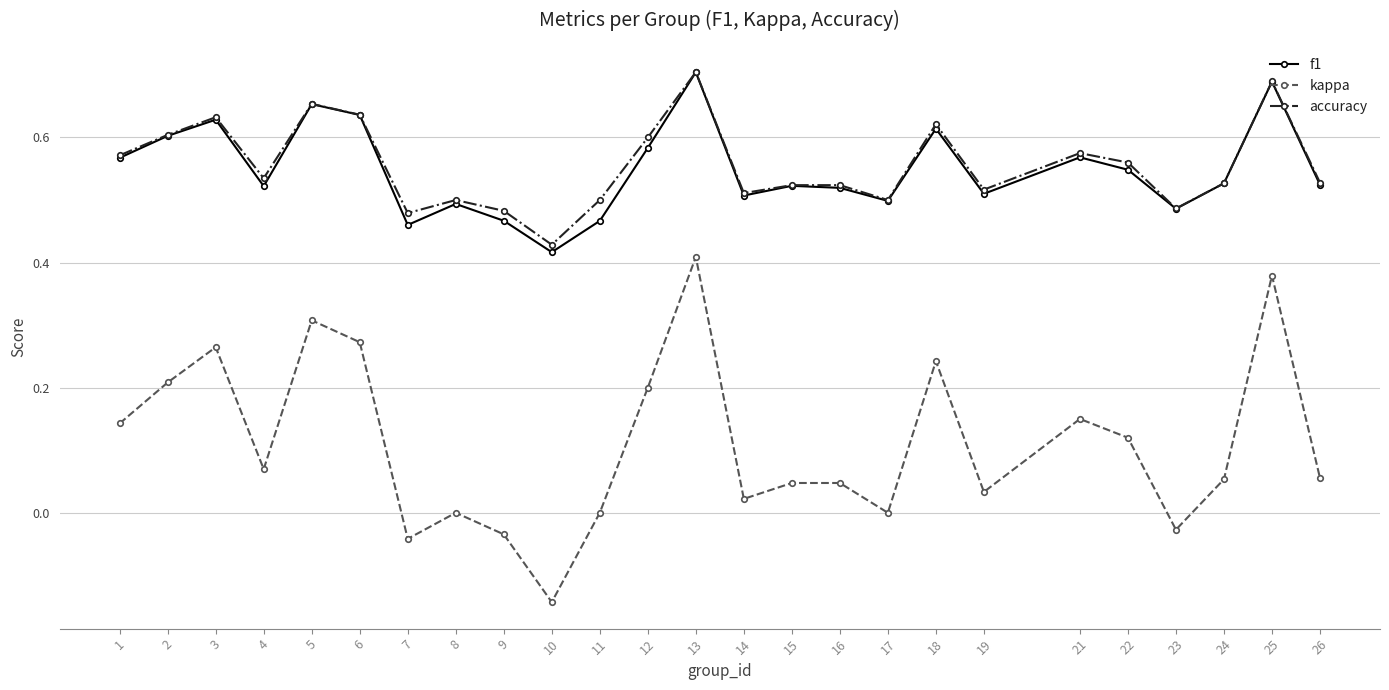

Which series has the widest spread of values?

kappa